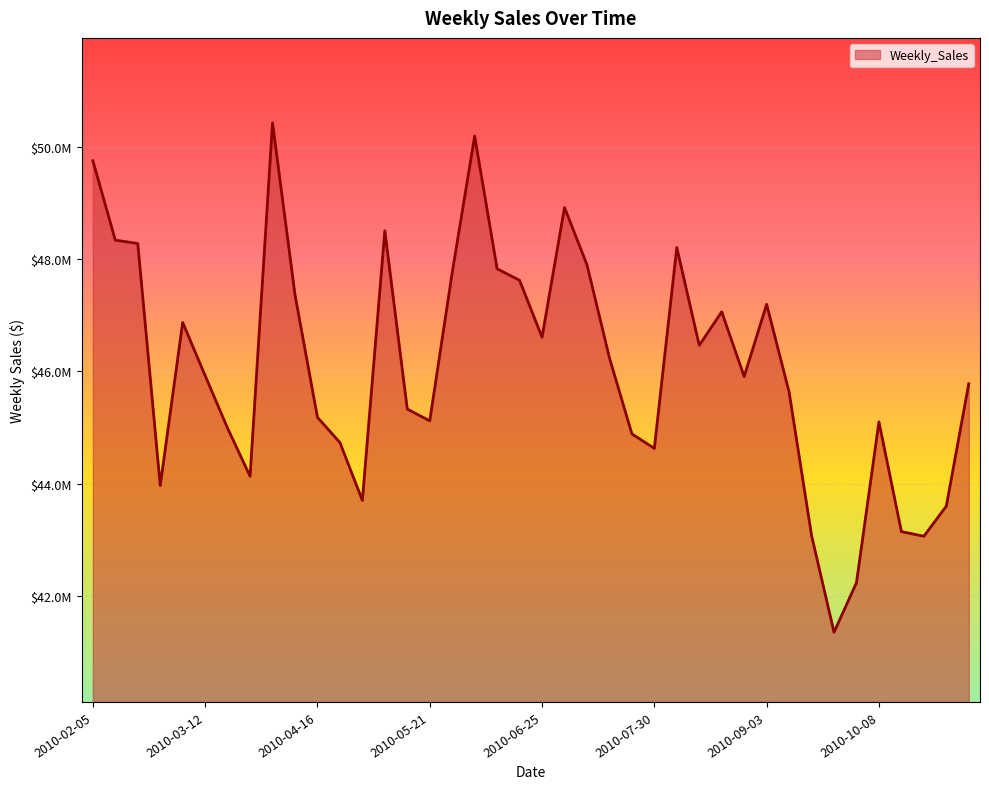

Reading left to right, what are all the values shown in this chart?

2010-02-05=49750740.5	2010-02-12=48336677.6	2010-02-19=48276993.8	2010-02-26=43968571.1	2010-03-05=46871470.3	2010-03-12=45925396.5	2010-03-19=44988974.6	2010-03-26=44133961.0	2010-04-02=50423831.3	2010-04-09=47365290.4	2010-04-16=45183667.1	2010-04-23=44734452.6	2010-04-30=43705126.7	2010-05-07=48503243.5	2010-05-14=45330080.2	2010-05-21=45120108.1	2010-05-28=47757502.6	2010-06-04=50188543.1	2010-06-11=47826546.7	2010-06-18=47622046.2	2010-06-25=46609036.3	2010-07-02=48917484.5	2010-07-09=47899529.4	2010-07-16=46243899.6	2010-07-23=44888849.1	2010-07-30=44630363.4	2010-08-06=48204999.1	2010-08-13=46464418.4	2010-08-20=47060952.9	2010-08-27=45909740.4	2010-09-03=47194257.6	2010-09-10=45634397.8	2010-09-17=43080726.5	2010-09-24=41358514.4	2010-10-01=42239875.9	2010-10-08=45102974.2	2010-10-15=43149473.5	2010-10-22=43066669.5	2010-10-29=43602831.0	2010-11-05=45781981.9